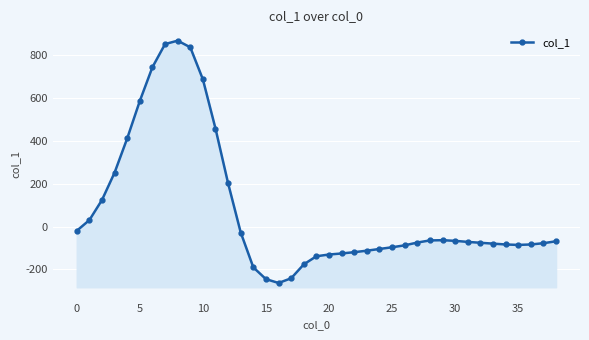

How many lines are shown in the chart?

1